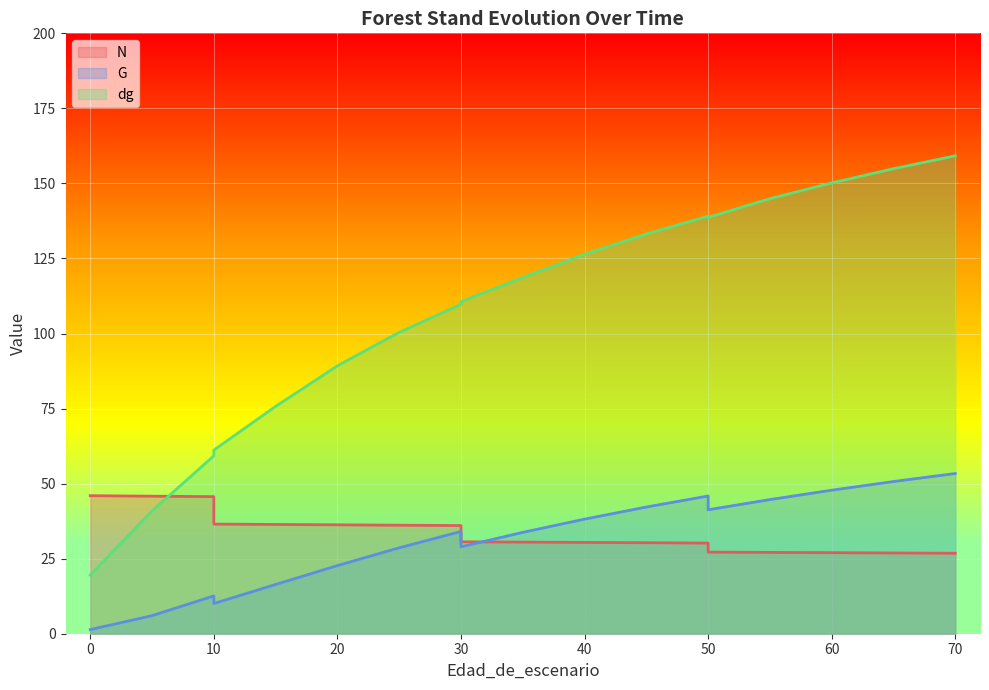

At 10, list the series in order from smallest to largest.

G, N, dg